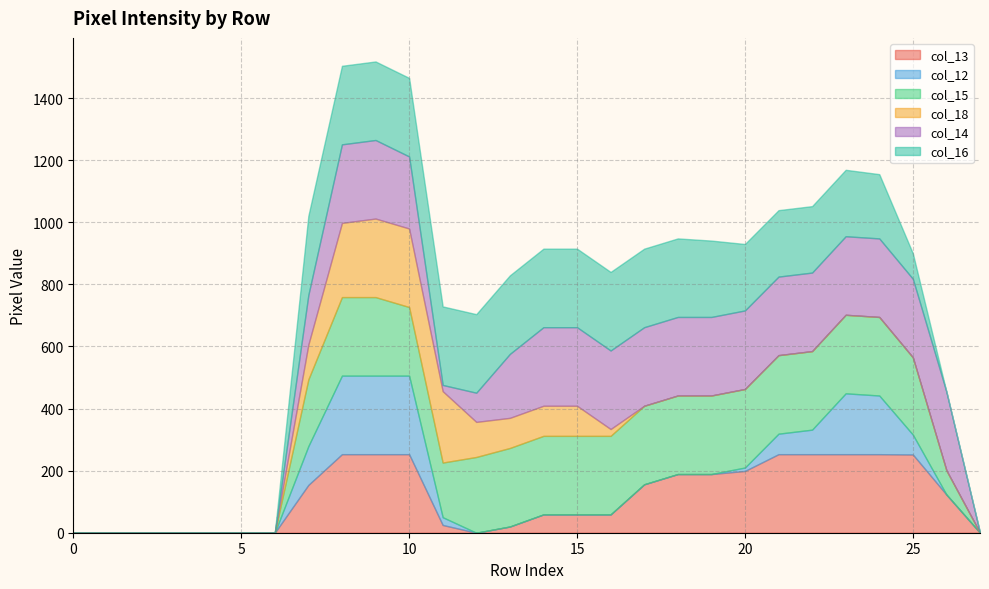

At 20, list the series in order from largest to smallest.

col_15, col_14, col_16, col_13, col_12, col_18